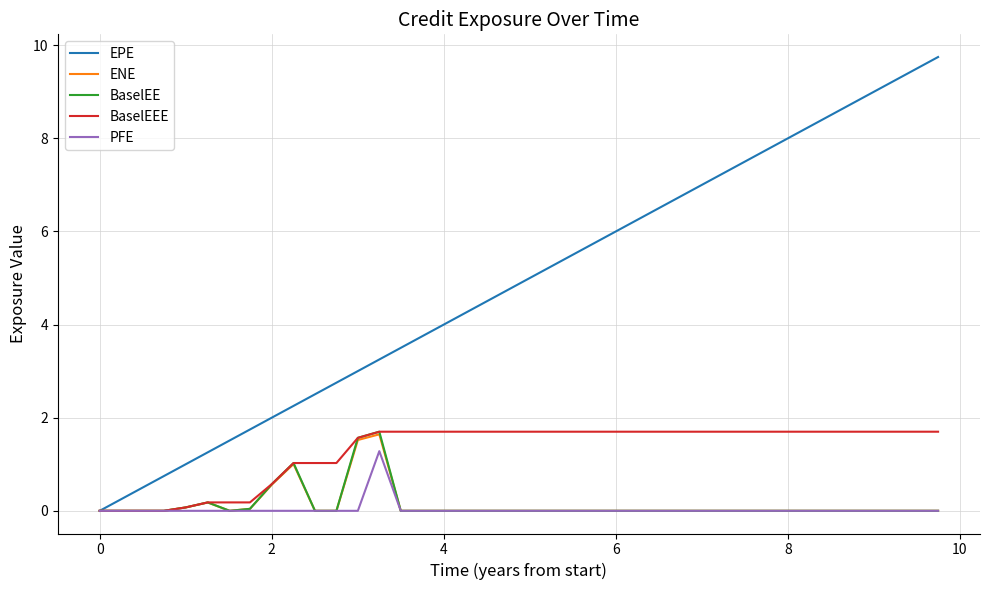

What is the maximum value shown in the chart?

9.7